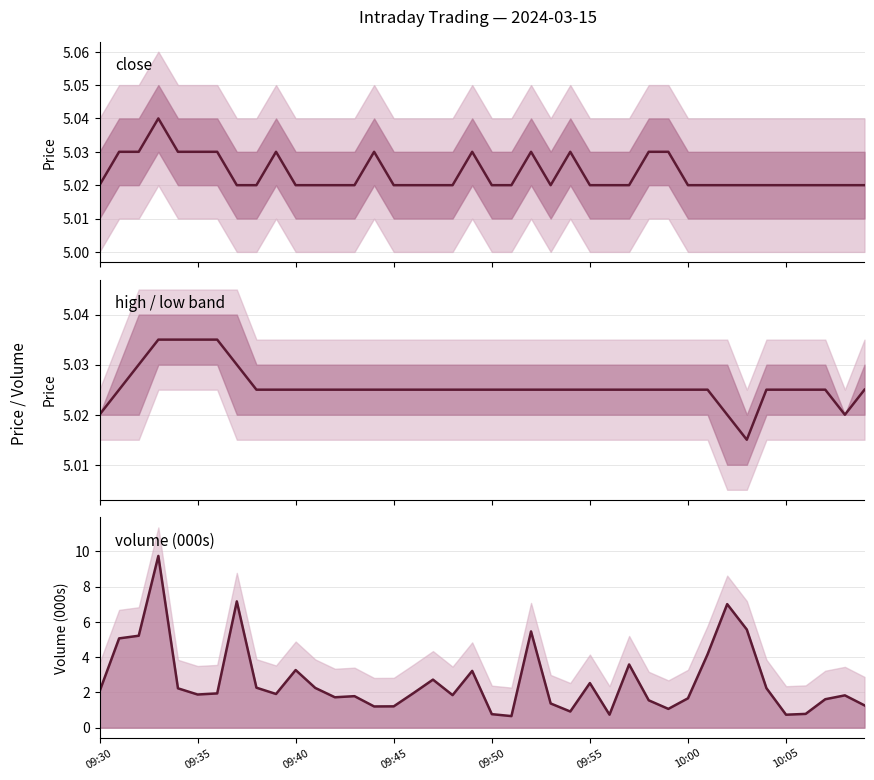

List the series in order of their peak value, lowest first.

mid (high+low)/2, close, volume (000s)